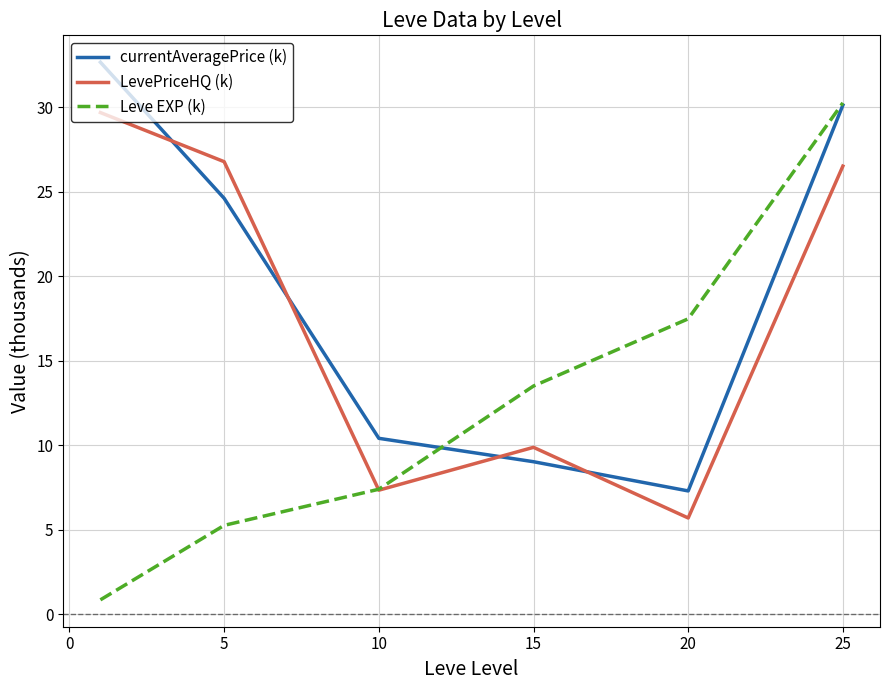

After their last crossing, which series has the higher values: currentAveragePrice (k) or LevePriceHQ (k)?

currentAveragePrice (k)